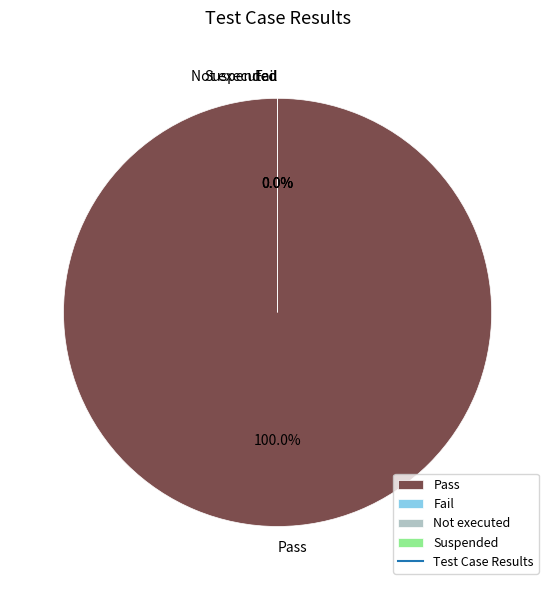

What is the change in value from Pass to Suspended?

-6